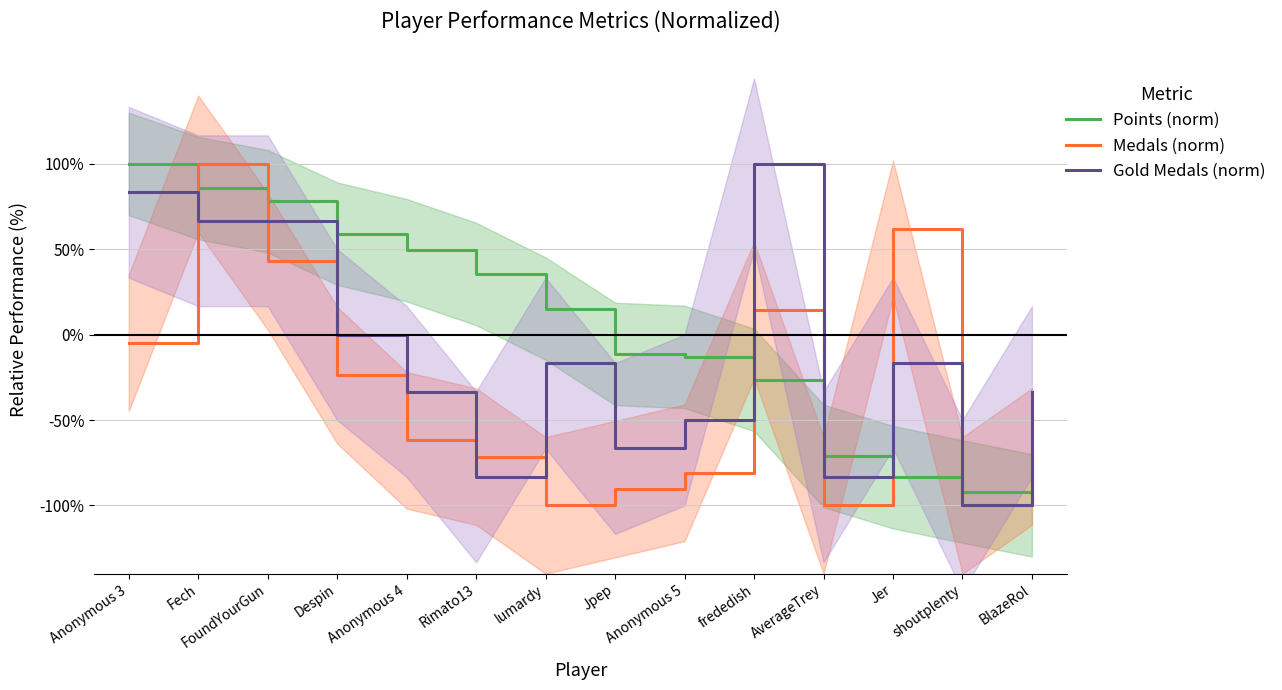

Is the value of Medals (norm) at Anonymous 3 greater than the value of Gold Medals (norm) at Anonymous 4?

Yes